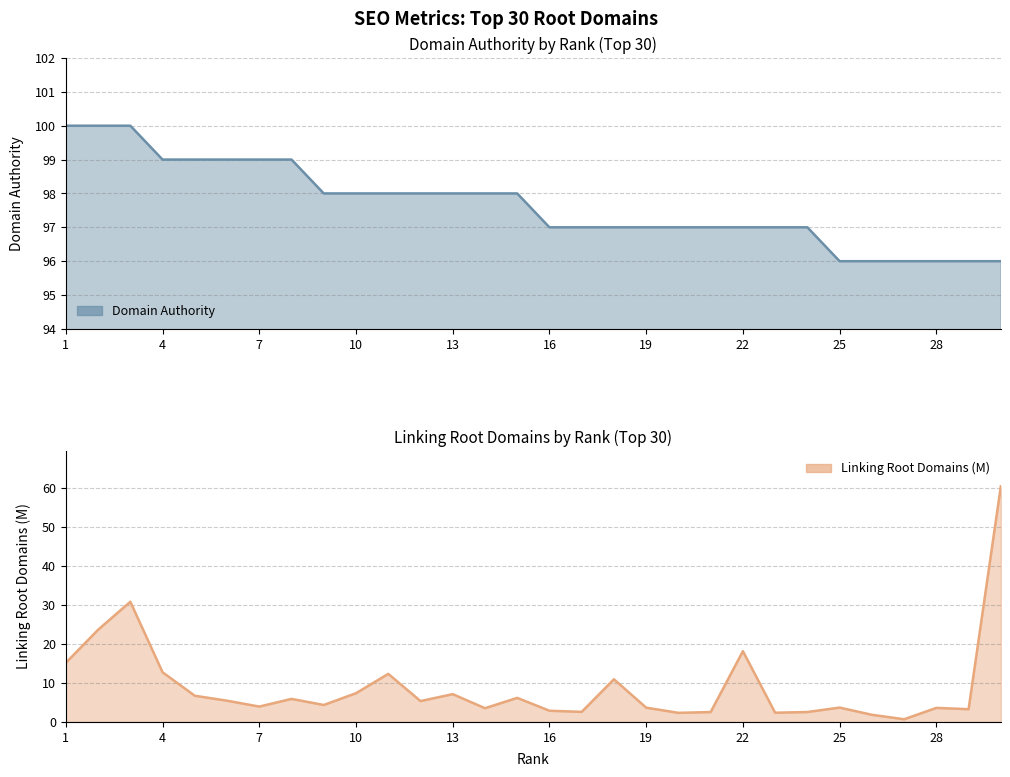

List the series in order of their peak value, lowest first.

Linking Root Domains (M), Domain Authority